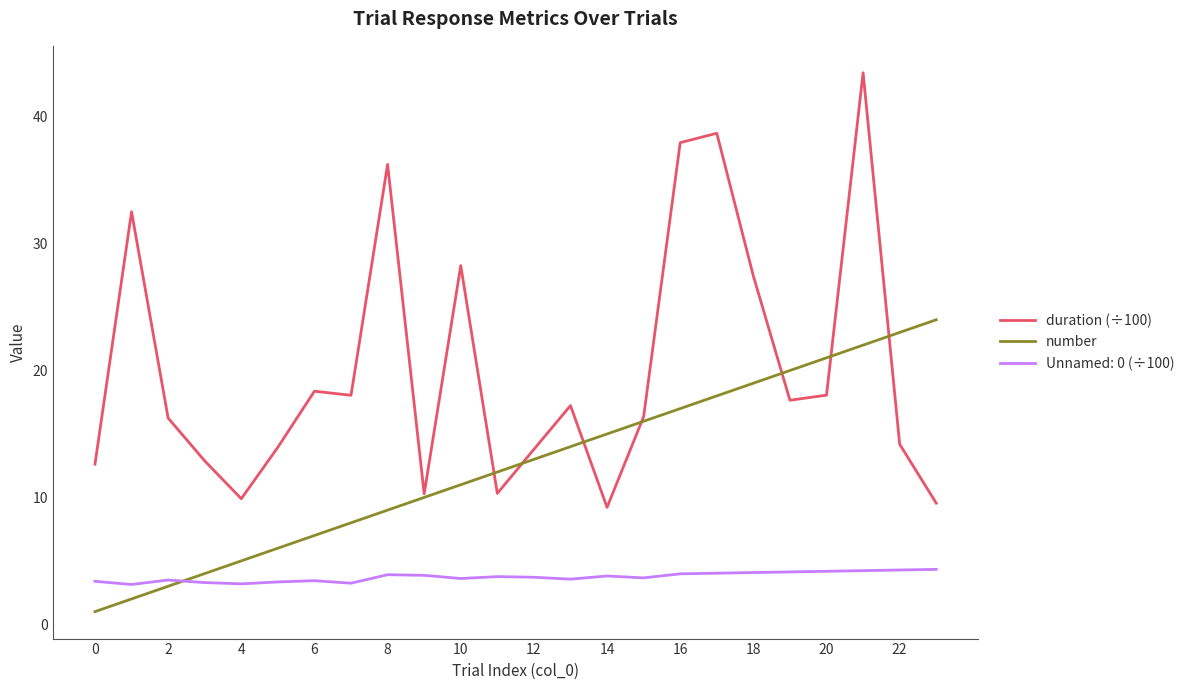

True or false: Unnamed: 0 (÷100) and duration (÷100) cross at least once.

False